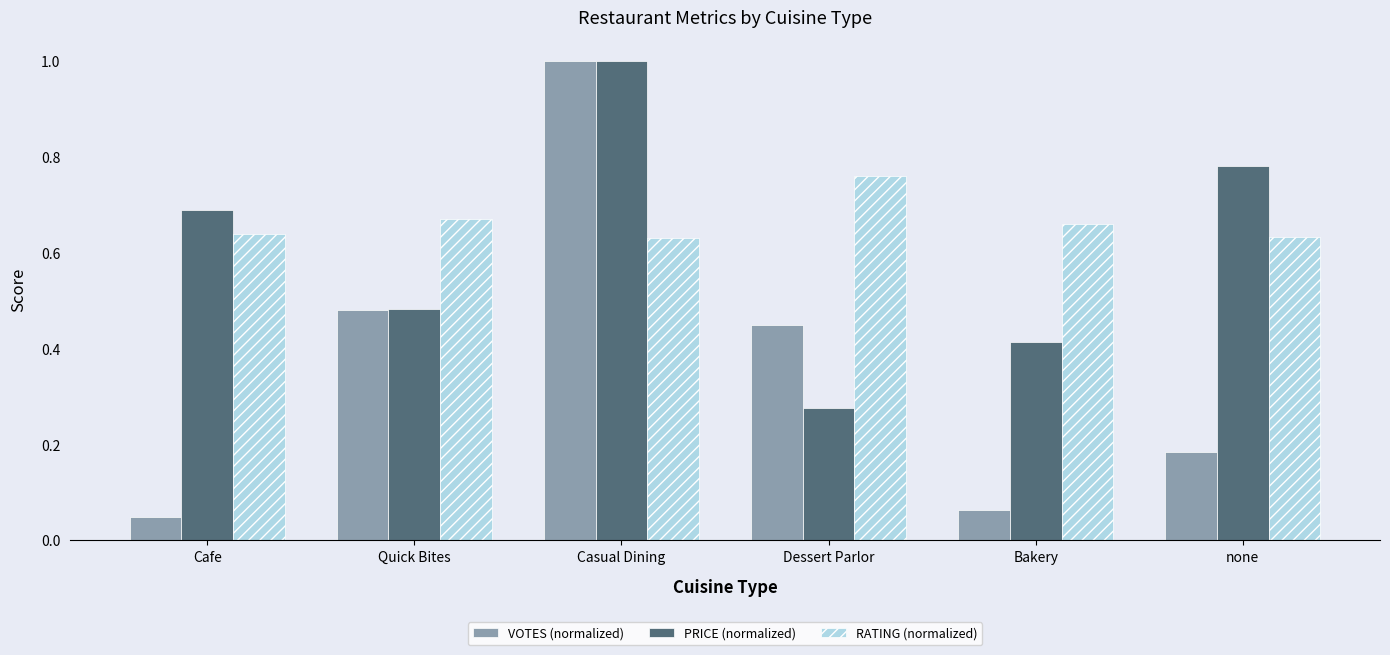

At how many categories does at least one series exceed 0?

6